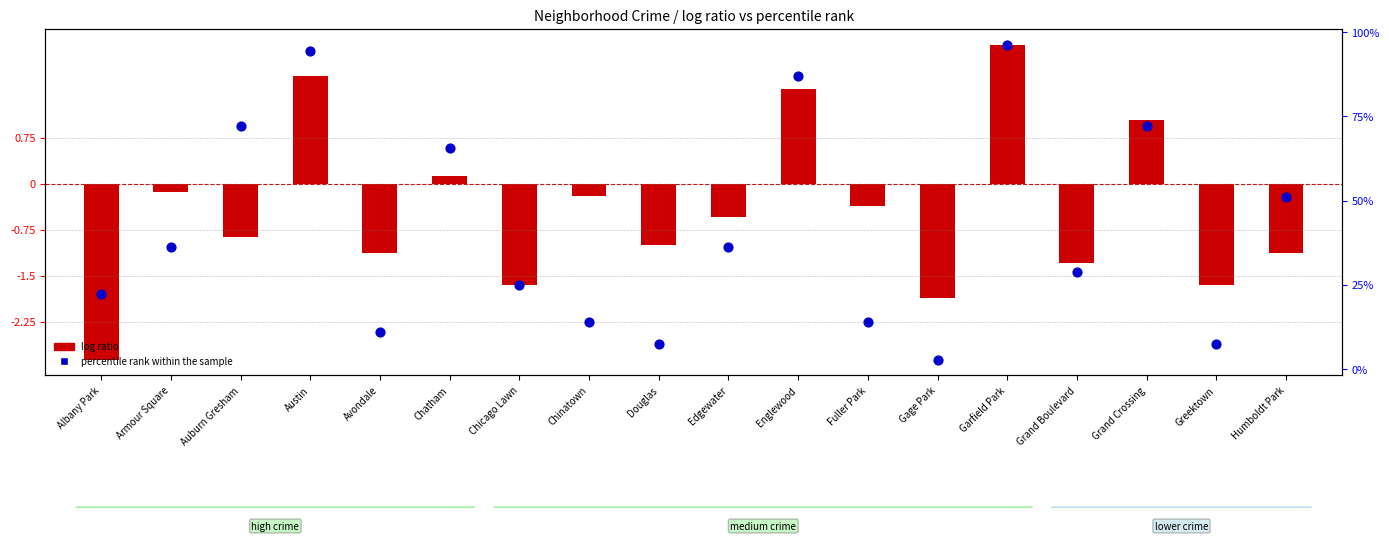

At how many categories does at least one series exceed 37?

7